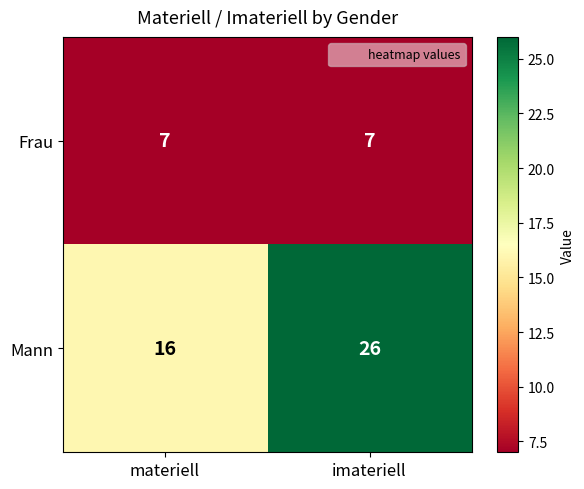

Reading left to right, transcribe all the data shown in this chart.

Frau: materiell=7	imateriell=7
Mann: materiell=16	imateriell=26